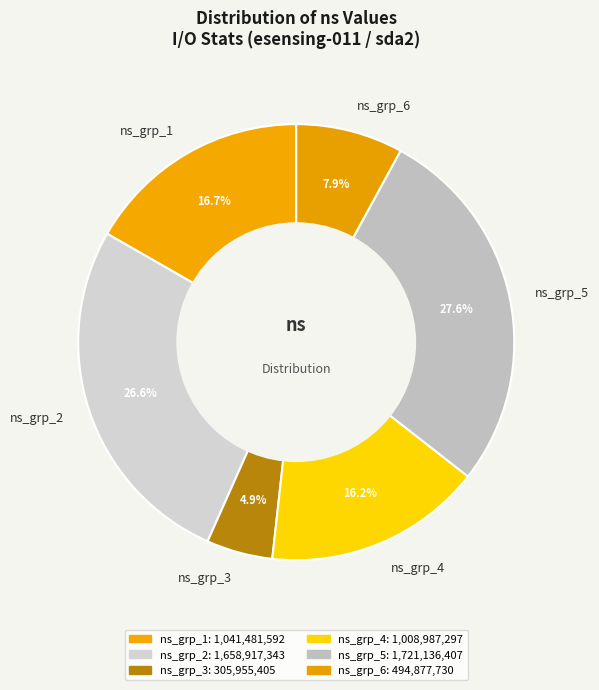

Count the number of slices in the pie.

6